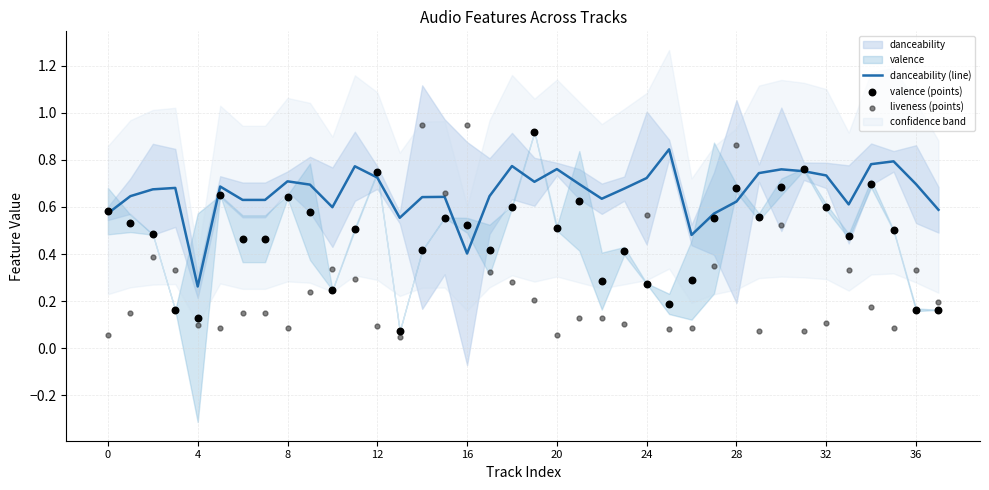

Which series reaches the minimum Y coordinate?

liveness (points)